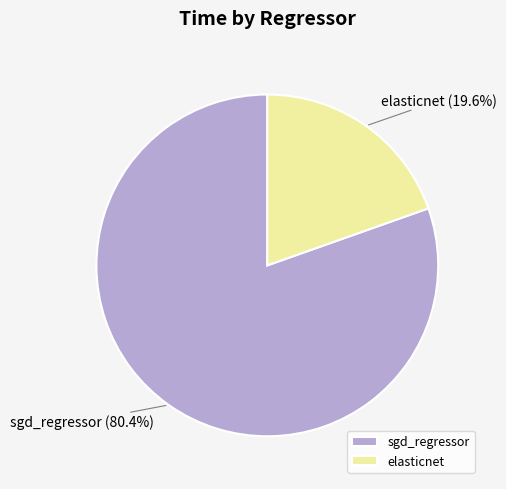

To the nearest percent, what percentage of the pie is sgd_regressor?

80%